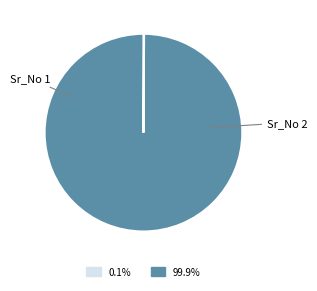

How many segments does this pie chart have?

2